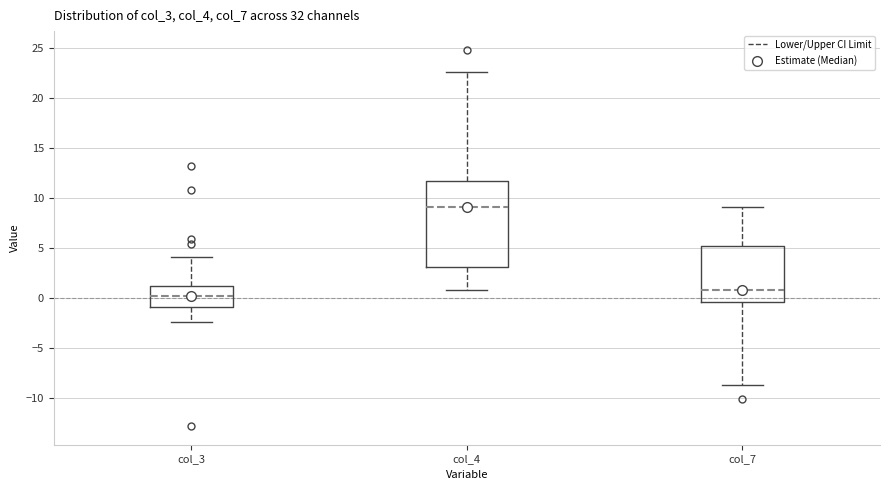

Reading left to right, transcribe this box plot: for each box, give where its median line is, the range the box spans, and where its two whiskers end, as read against the y-axis. The values are not printed on the chart, so give them approximately, as read against the axis.

col_3: median 0.0, box -1.0 to 1.0, whiskers -2.5 to 4.0
col_4: median 9.0, box 3.0 to 11.5, whiskers 0.5 to 22.5
col_7: median 1.0, box -0.5 to 5.0, whiskers -9.0 to 9.0